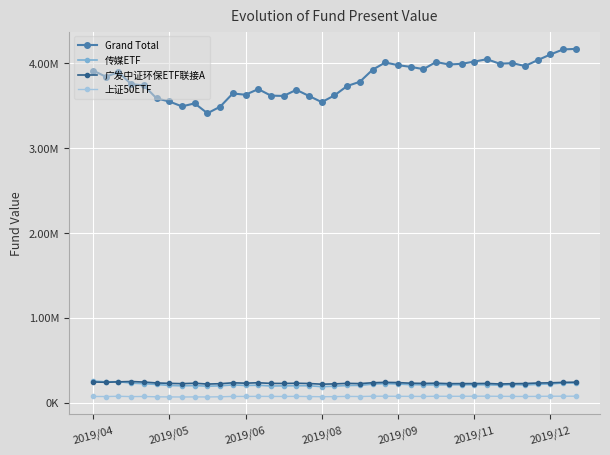

At which label does 广发中证环保ETF联接A first exceed 230330?

2019/04